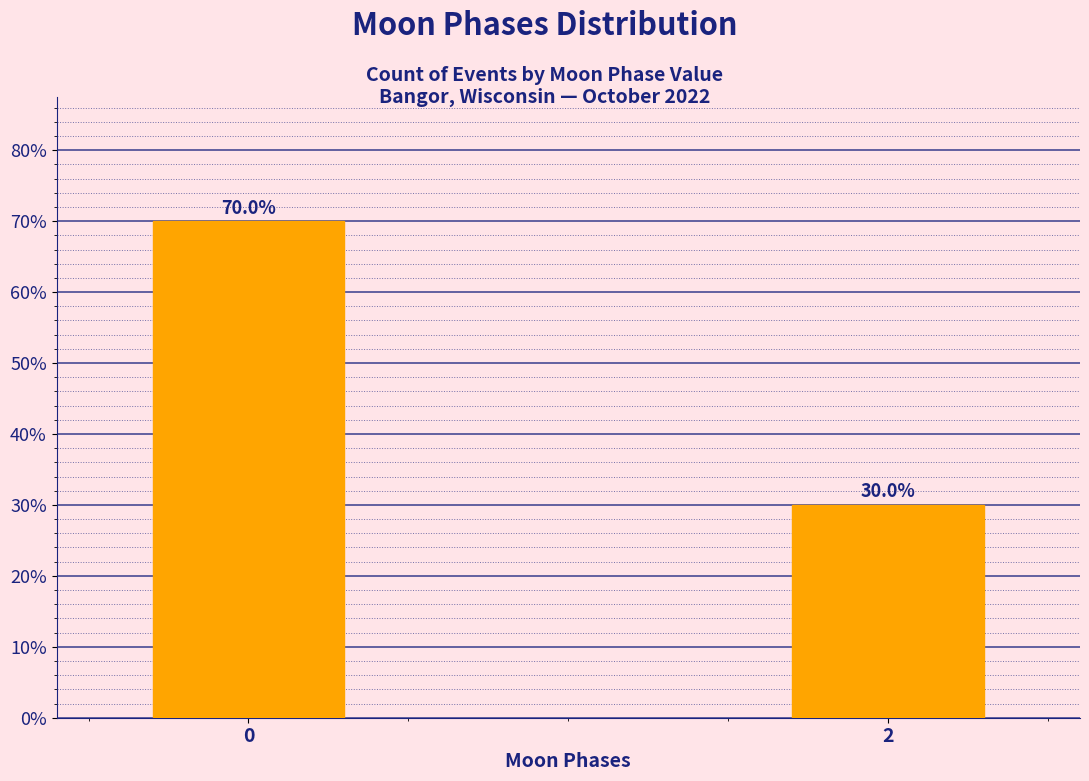

Reading left to right, transcribe all the data shown in this chart.

70	30